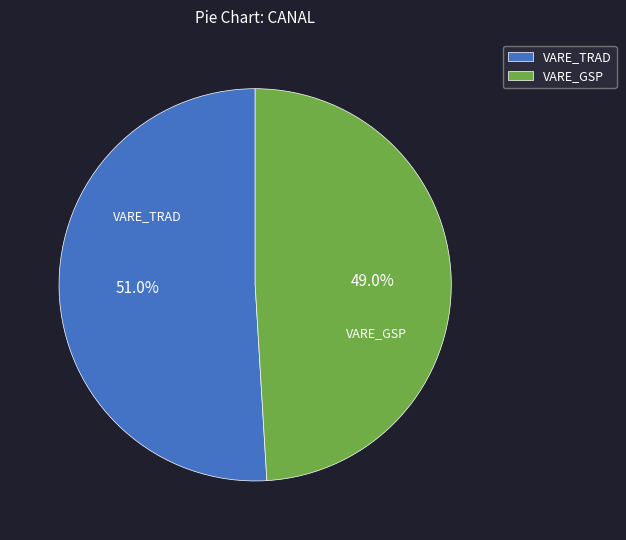

Is there a majority slice in this chart?

Yes